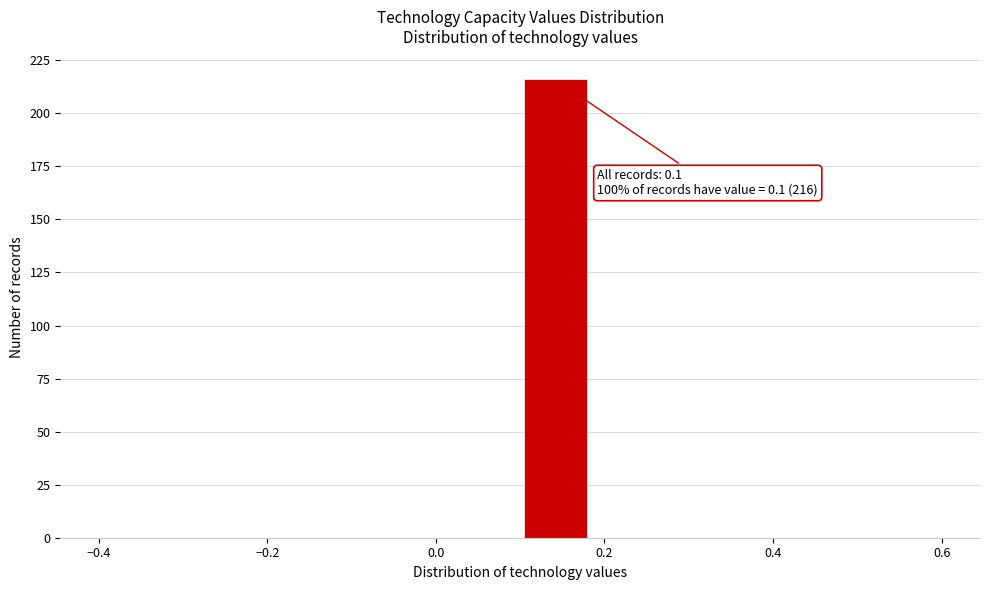

Which range on the x-axis has the tallest bar?

0.10 to 0.18